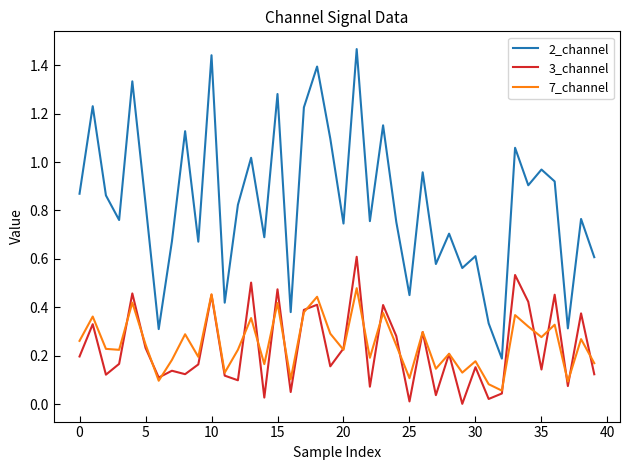

Which series has the largest total across all categories?

2_channel